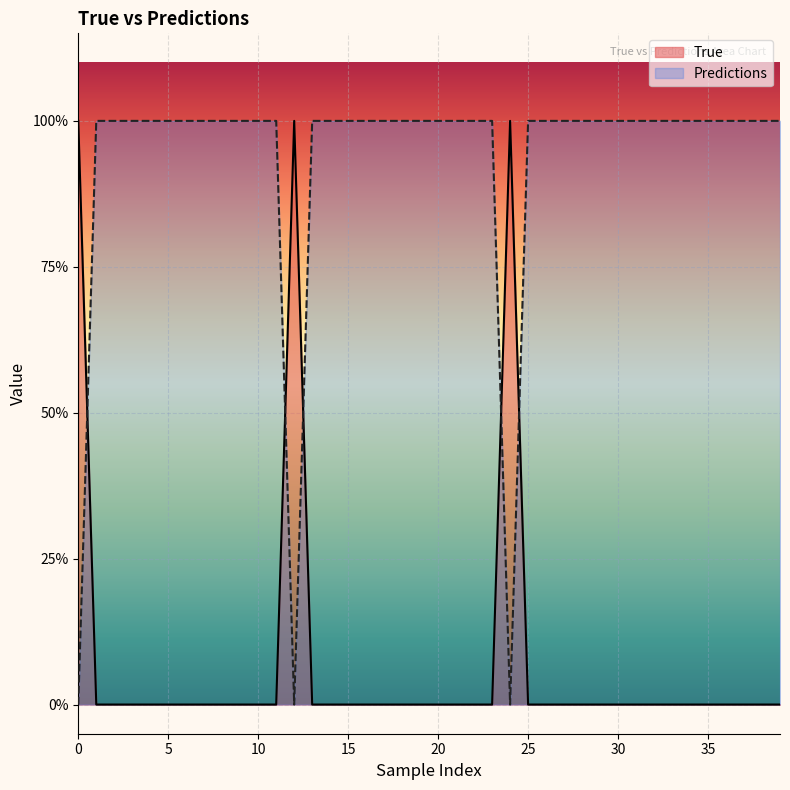

Rank the series by their average value, from highest to lowest.

Predictions, True